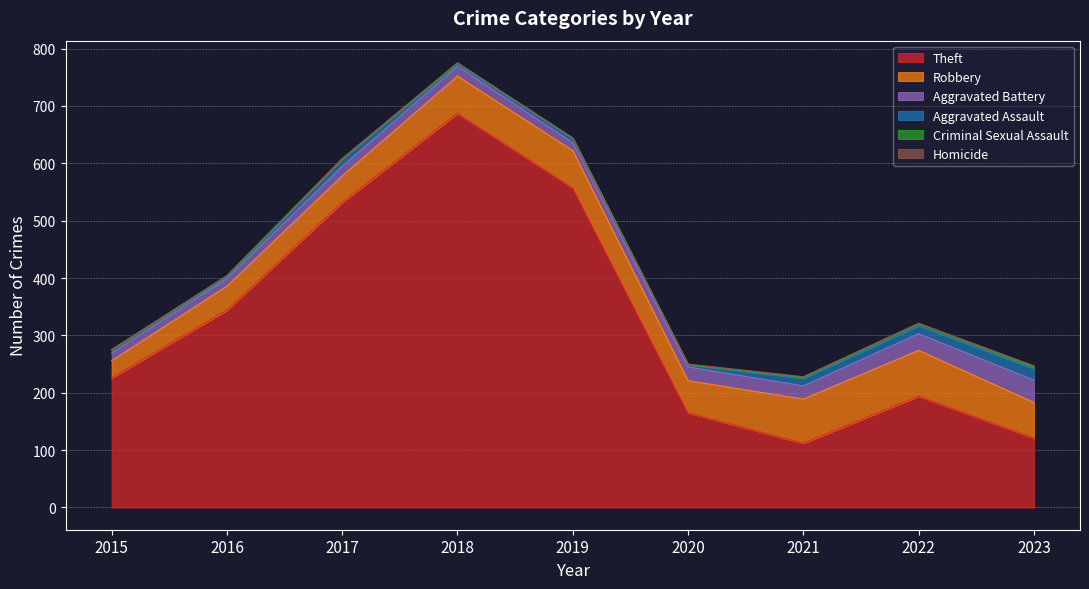

True or false: Aggravated Assault has a value of 6 at 2015.

True